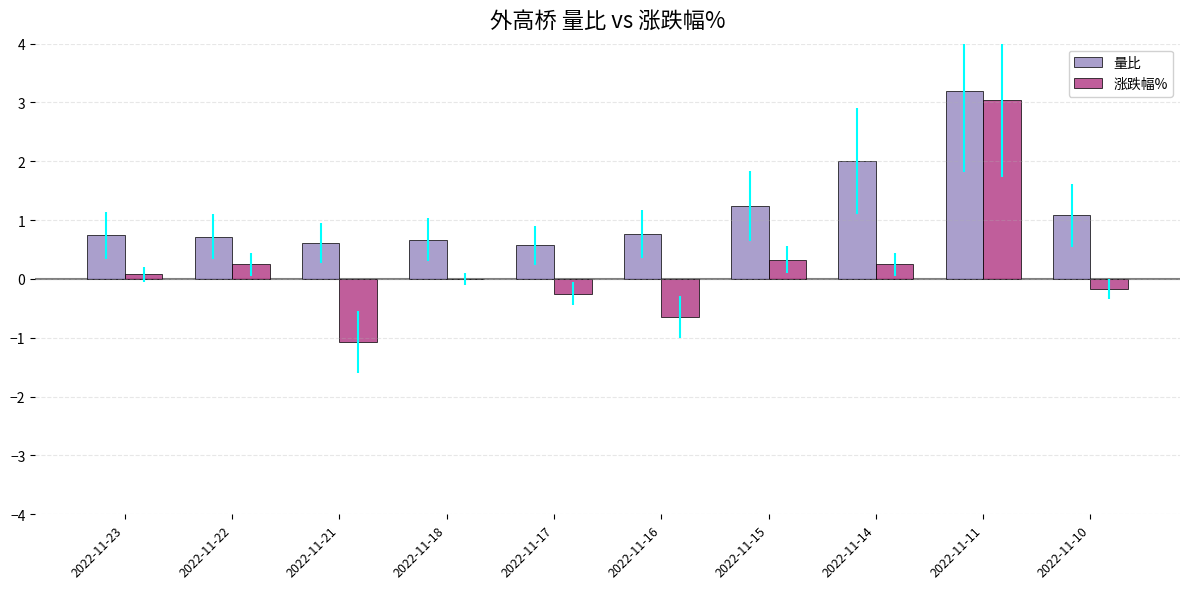

The 涨跌幅% series shows 0.2 at 2022-11-22. True or false?

True